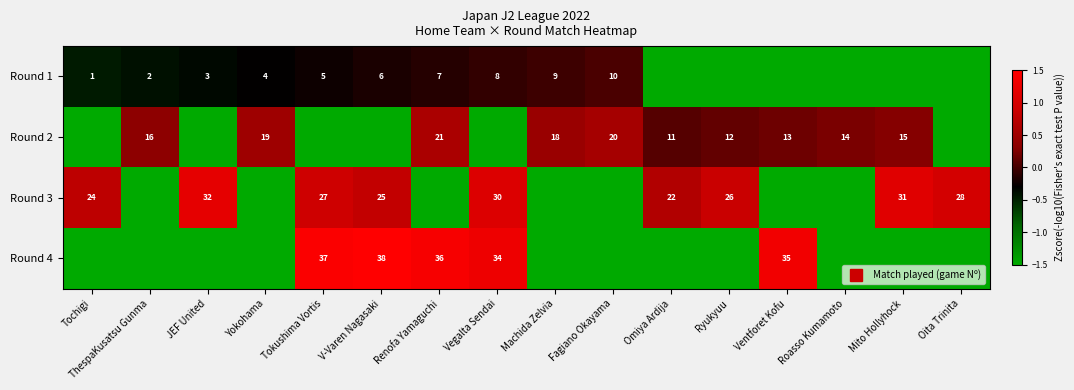

Where does the Round 2 series first go above 0?

ThespaKusatsu Gunma